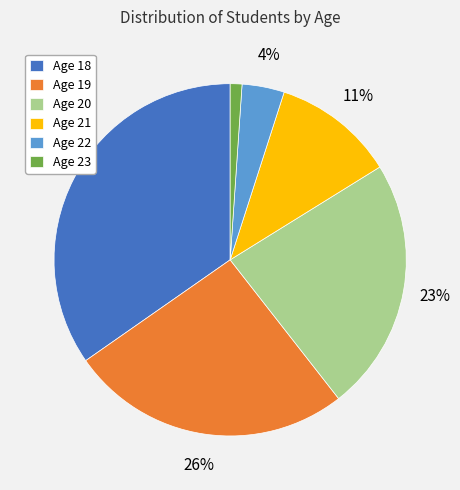

What is the smallest slice in the pie chart?

Age 23